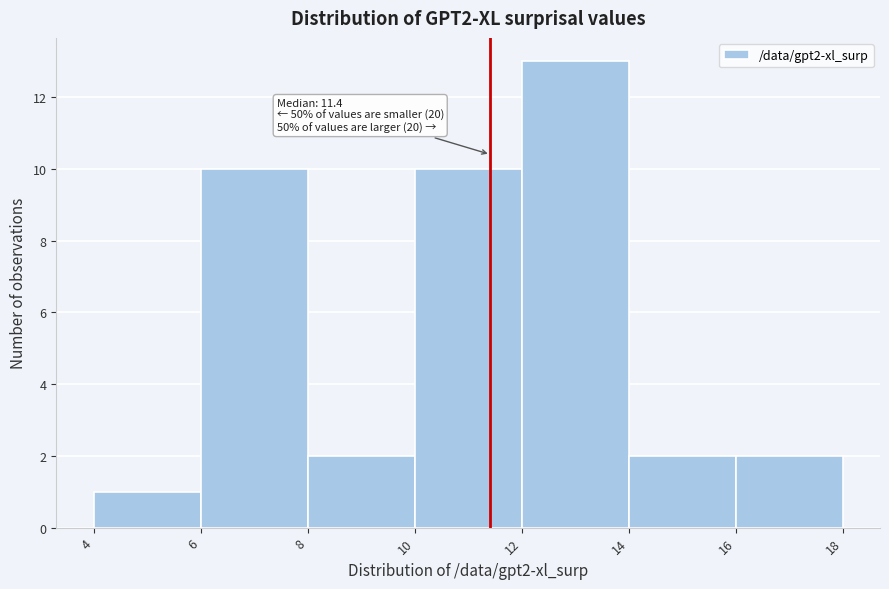

Over which range of the x-axis is the bar tallest?

12 to 14